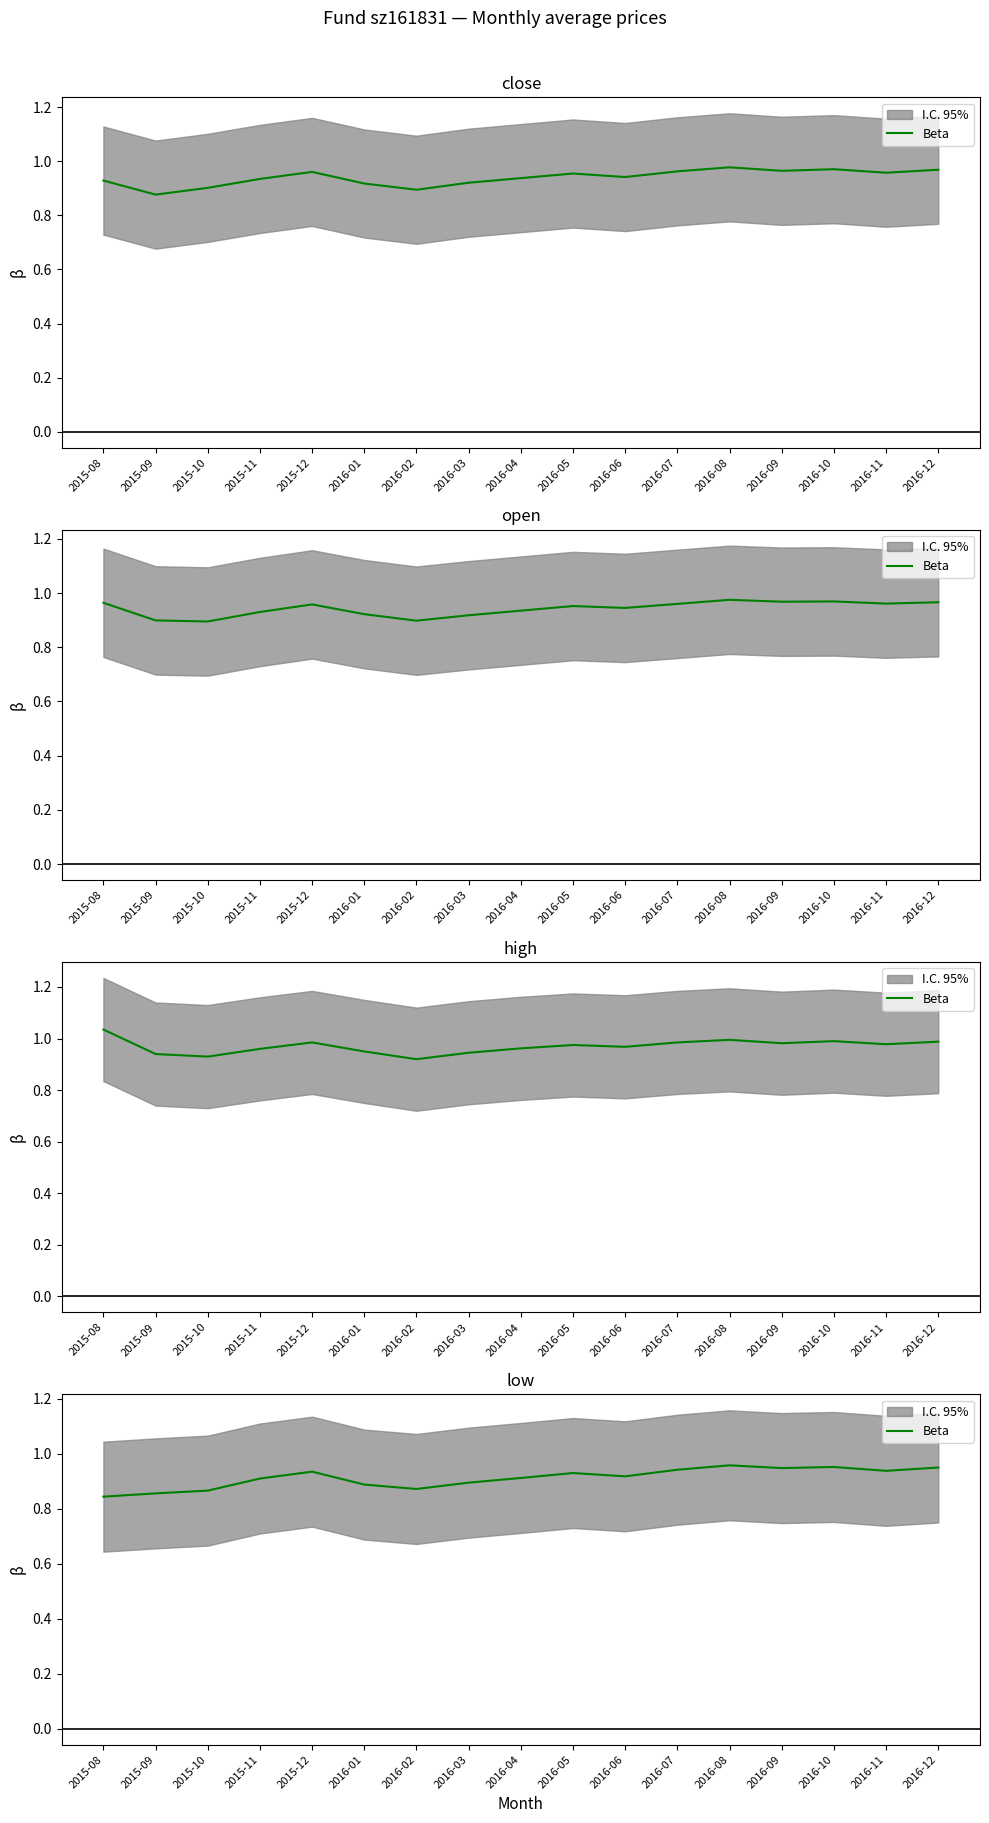

What is the label of the 3rd point from the left?

2015-10